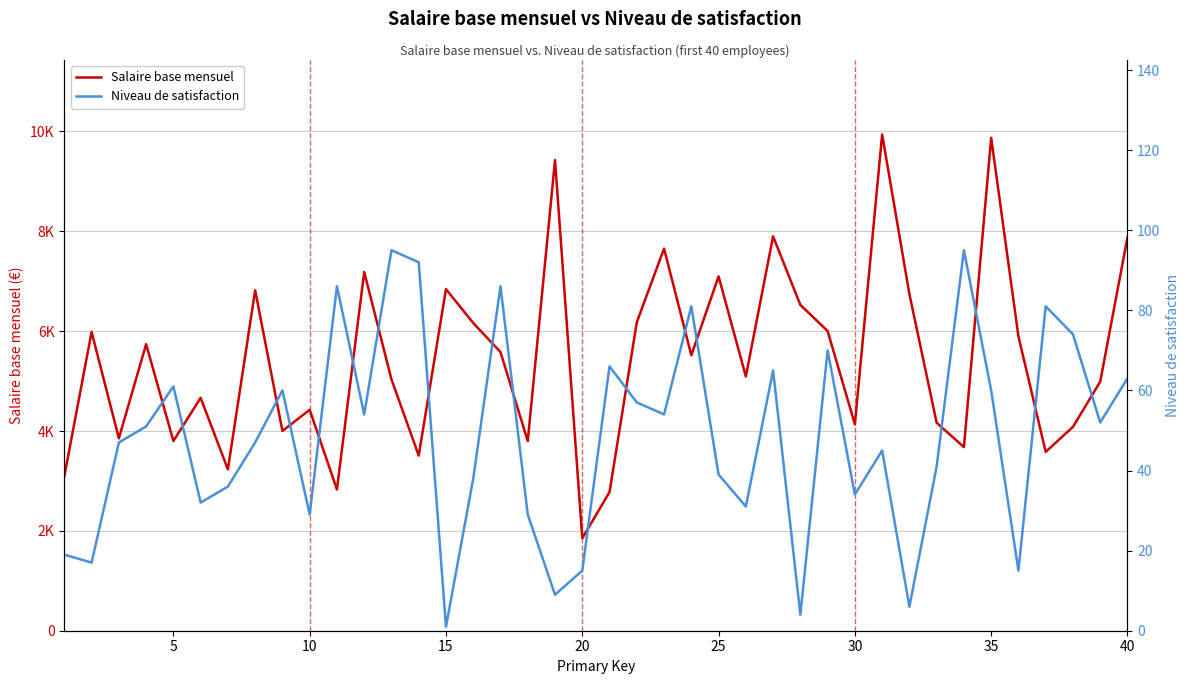

What is the value of the Salaire base mensuel point at the 19th from the left?

9426.1